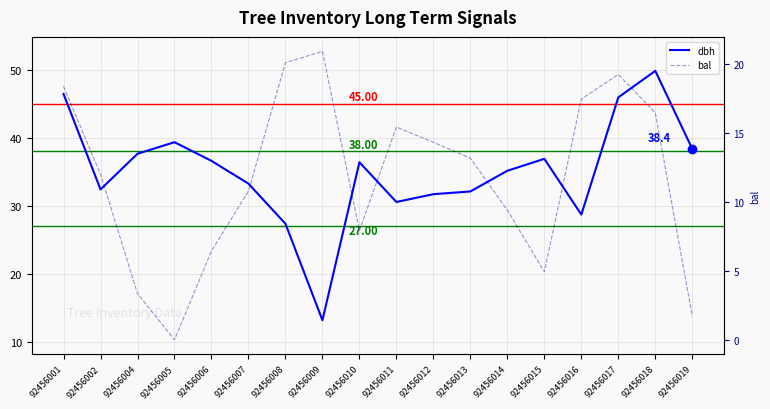

How many intersections are there between dbh and bal?

2